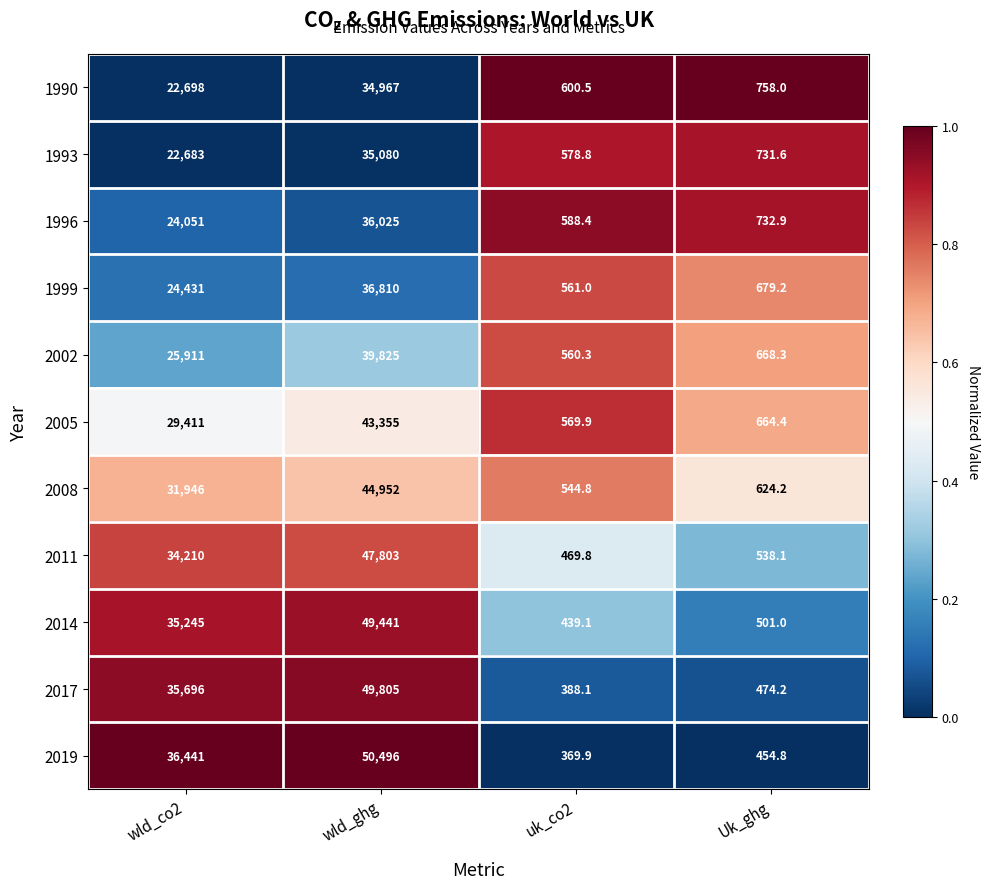

What is the average value of the 1996 series?

15349.3